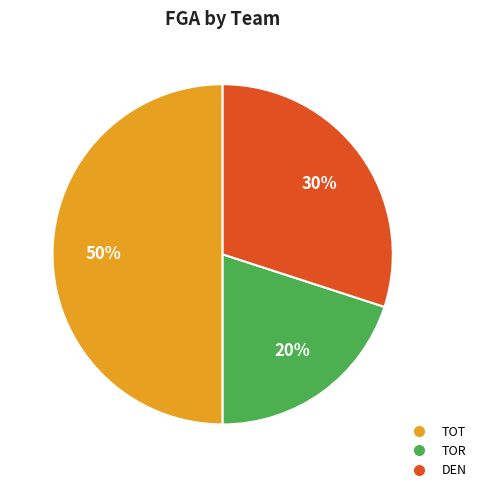

Between TOR and TOT, which is larger?

TOT